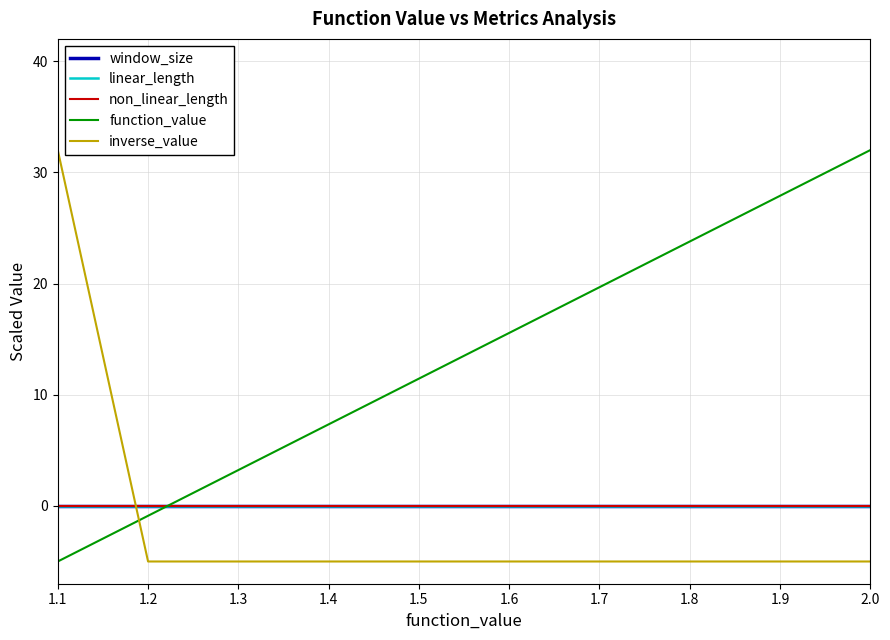

Which series has the largest total across all categories?

function_value